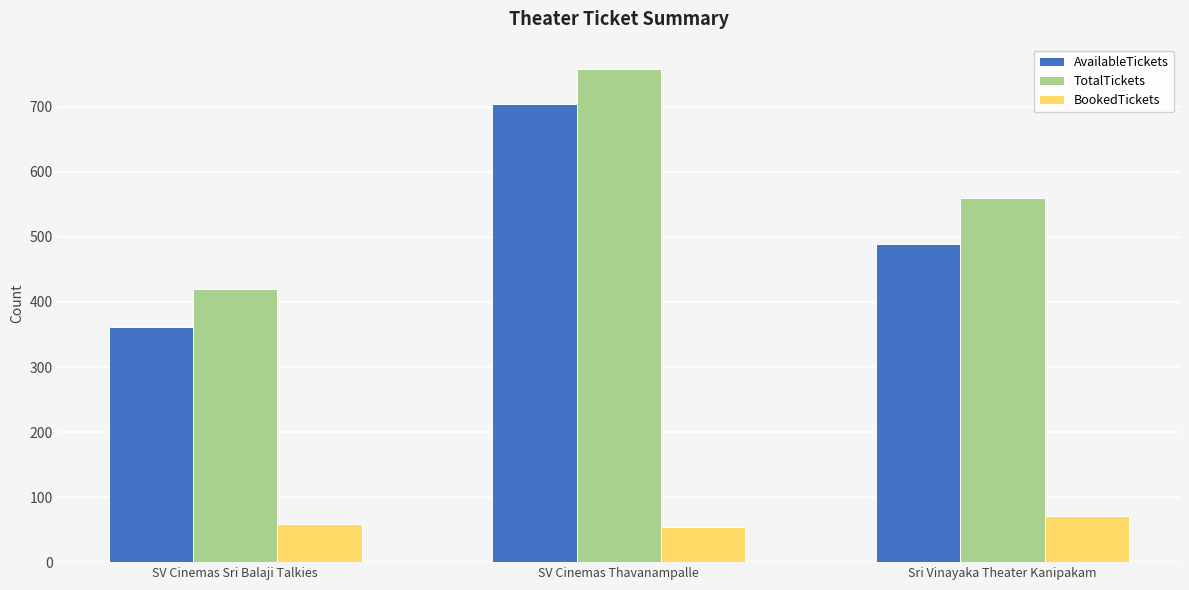

List the series in order of their peak value, highest first.

TotalTickets, AvailableTickets, BookedTickets